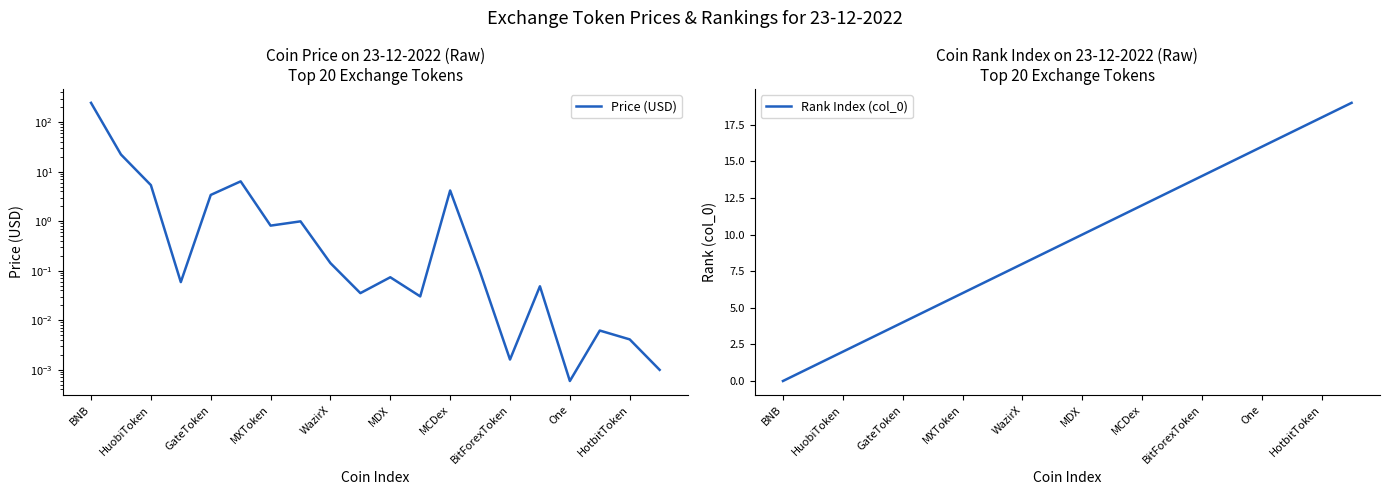

The Rank Index (col_0) series shows 12 at WazirX. True or false?

False